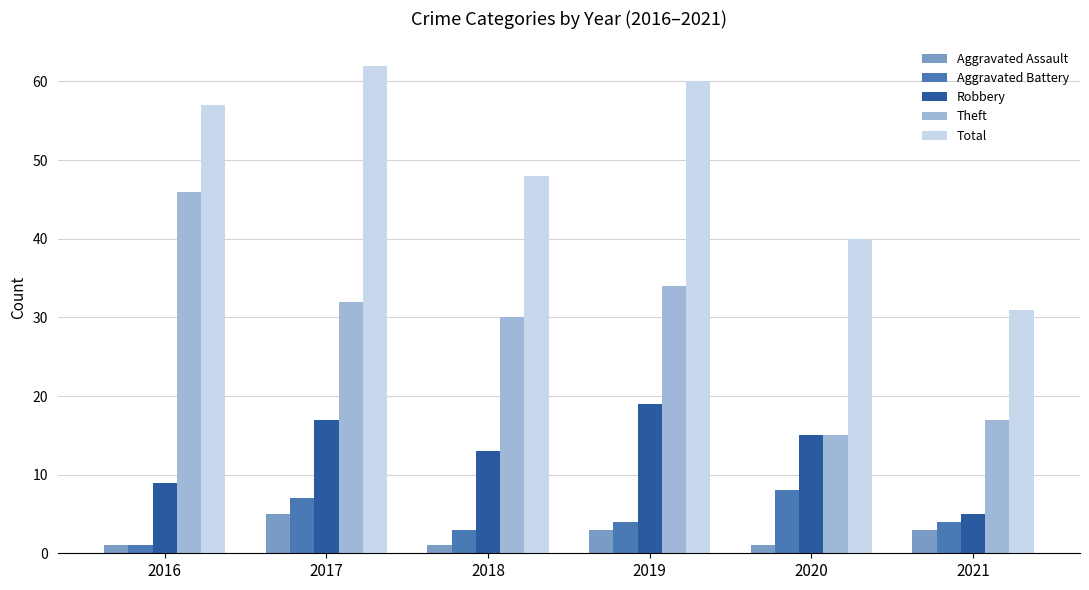

How many Aggravated Battery values are between 3 and 7?

4